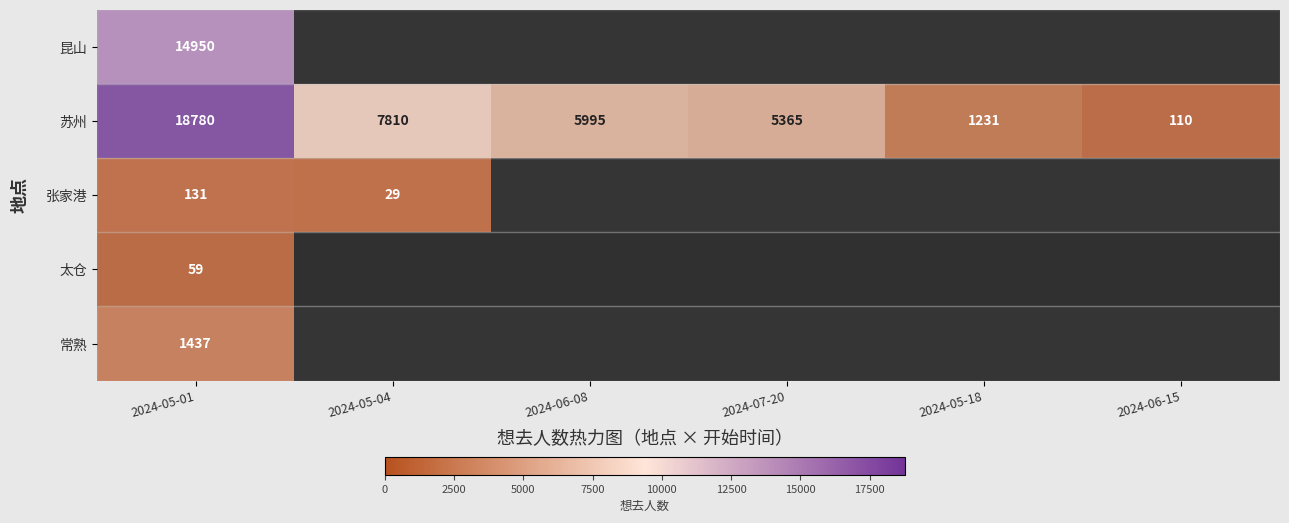

The value of 苏州 at 2024-05-04 is 7810. True or false?

True